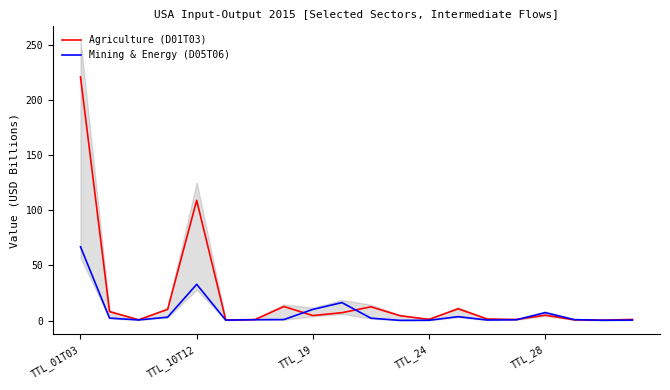

At which label does Agriculture (D01T03) first exceed 4?

TTL_01T03